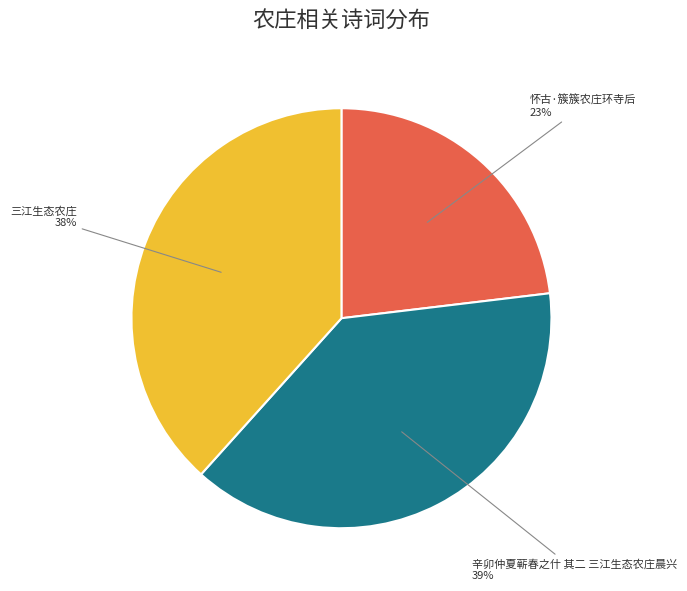

Is the sum of 三江生态农庄 and 怀古·簇簇农庄环寺后 greater than half?

Yes